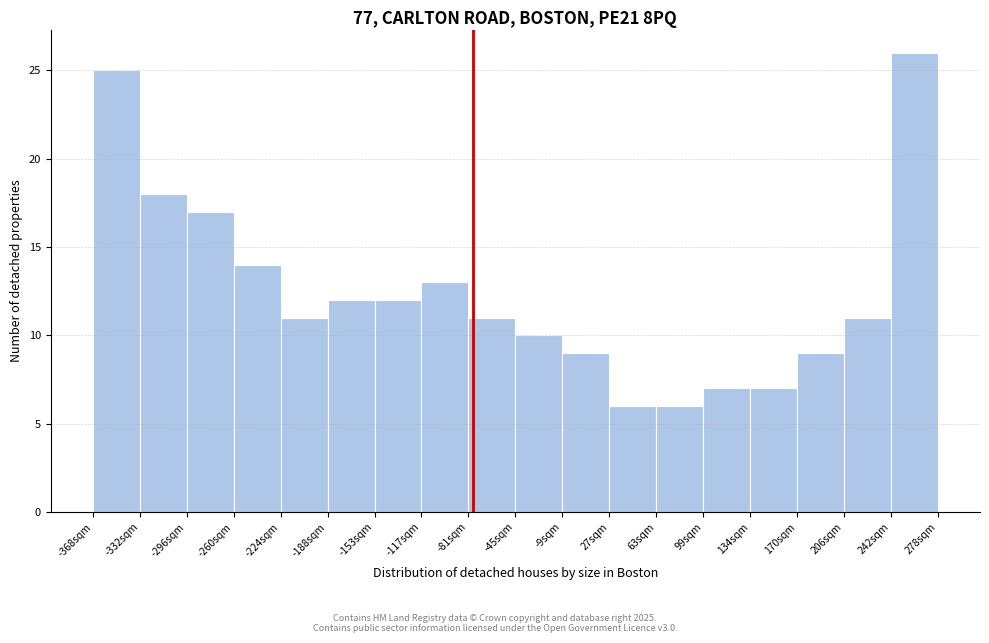

Over which range of the x-axis is the bar tallest?

240 to 280